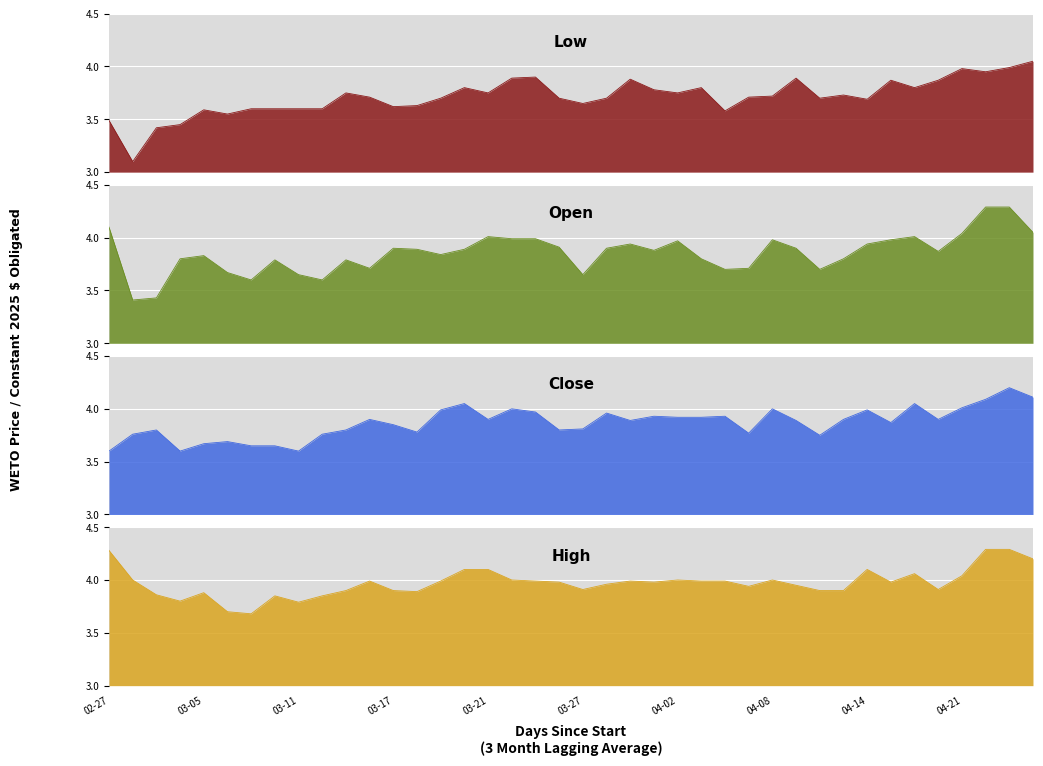

Reading left to right, transcribe all the data shown in this chart.

Low: 3.5	3.1	3.4	3.5	3.6	3.5	3.6	3.6	3.6	3.6	3.8	3.7	3.6	3.6	3.7	3.8	3.8	3.9	3.9	3.7	3.6	3.7	3.9	3.8	3.8	3.8	3.6	3.7	3.7	3.9	3.7	3.7	3.7	3.9	3.8	3.9	4.0	4.0	4.0	4.0
Open: 4.1	3.4	3.4	3.8	3.8	3.7	3.6	3.8	3.6	3.6	3.8	3.7	3.9	3.9	3.8	3.9	4.0	4.0	4.0	3.9	3.6	3.9	3.9	3.9	4.0	3.8	3.7	3.7	4.0	3.9	3.7	3.8	3.9	4.0	4.0	3.9	4.0	4.3	4.3	4.0
Close: 3.6	3.8	3.8	3.6	3.7	3.7	3.6	3.6	3.6	3.8	3.8	3.9	3.9	3.8	4.0	4.0	3.9	4.0	4.0	3.8	3.8	4.0	3.9	3.9	3.9	3.9	3.9	3.8	4.0	3.9	3.8	3.9	4.0	3.9	4.0	3.9	4.0	4.1	4.2	4.1
High: 4.3	4.0	3.9	3.8	3.9	3.7	3.7	3.9	3.8	3.9	3.9	4.0	3.9	3.9	4.0	4.1	4.1	4.0	4.0	4.0	3.9	4.0	4.0	4.0	4.0	4.0	4.0	3.9	4.0	4.0	3.9	3.9	4.1	4.0	4.1	3.9	4.0	4.3	4.3	4.2